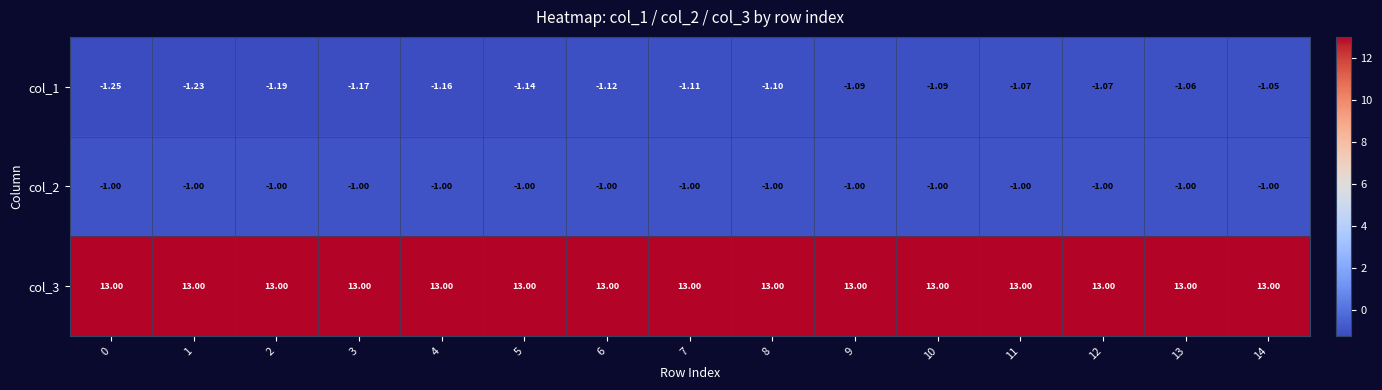

Is the value of col_2 at 2 greater than the value of col_1 at 14?

Yes